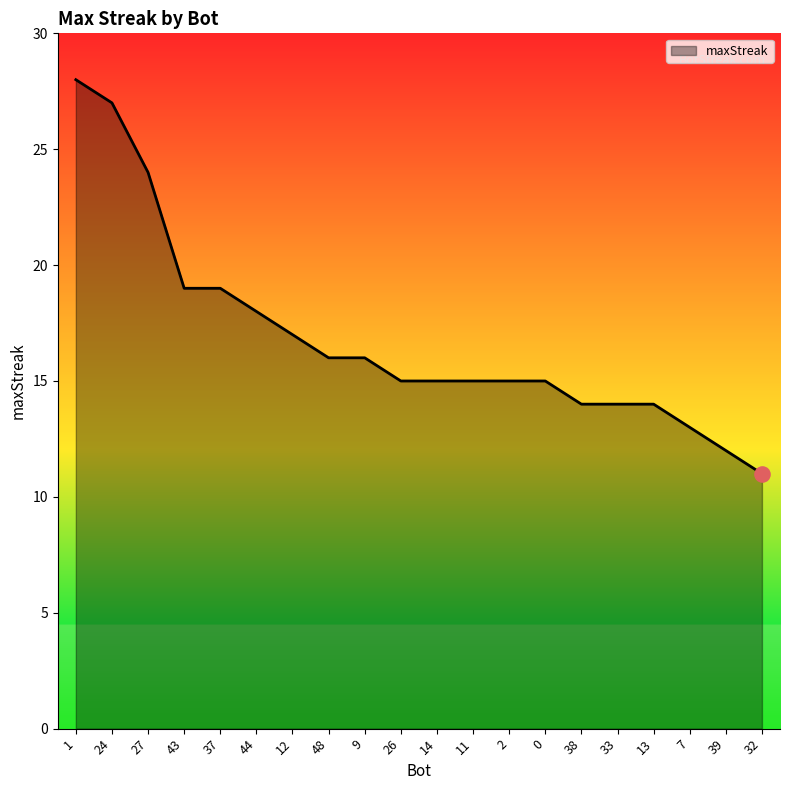

Approximately how many times larger is the value at 38 compared to 11?

0.9